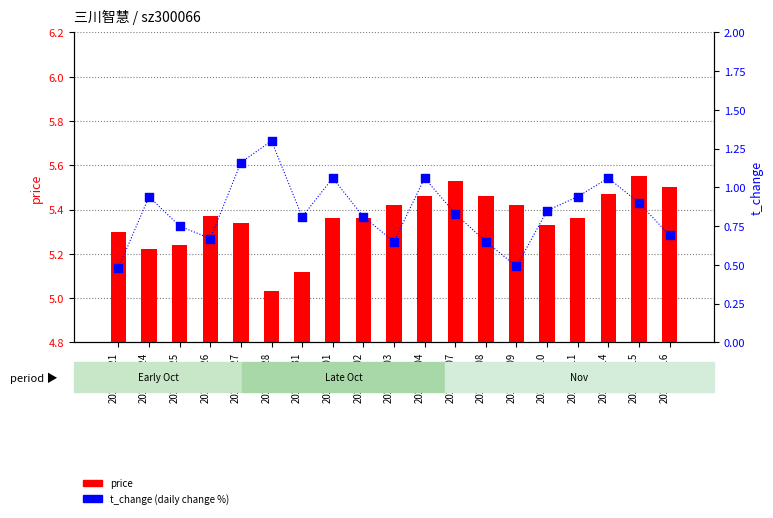

At how many categories does at least one series exceed 1?

19